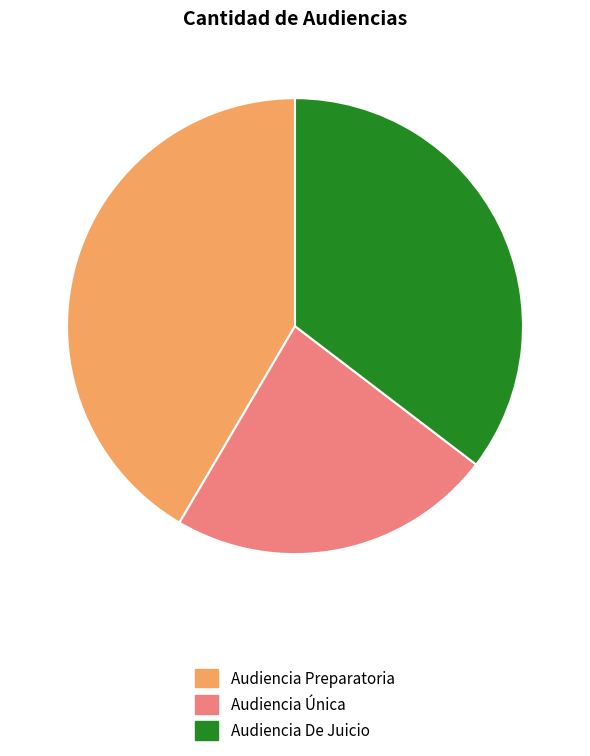

Between Audiencia Única and Audiencia Preparatoria, which is larger?

Audiencia Preparatoria